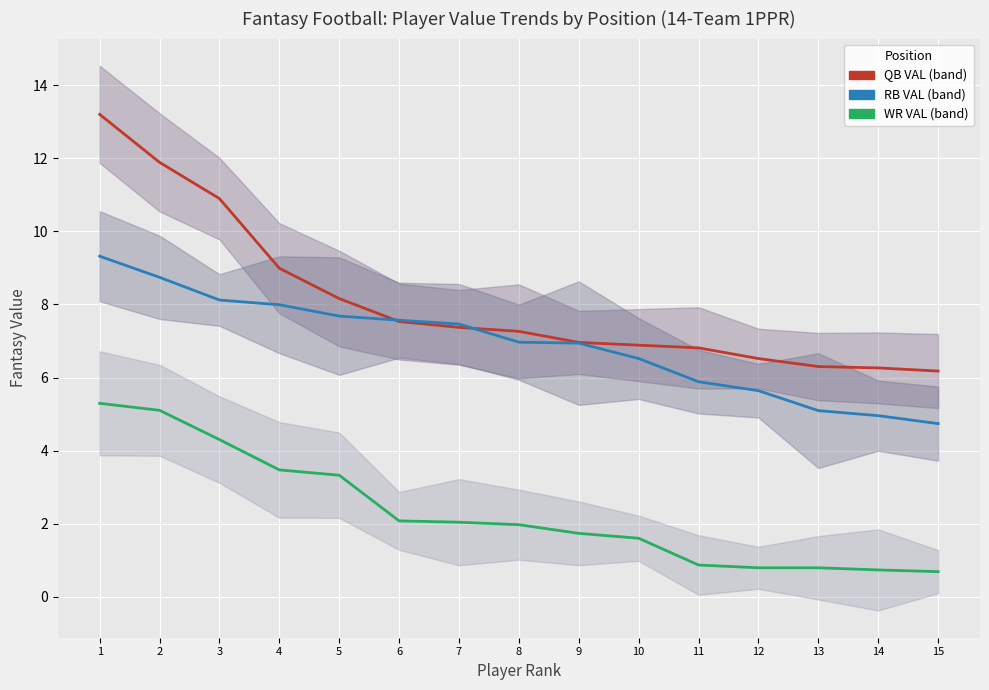

Is the value of WR line at 1 greater than the value of QB VAL at 15?

No